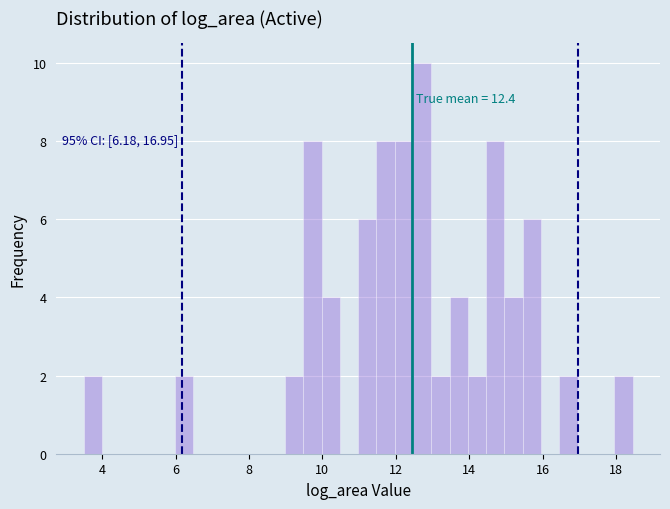

Around what value on the x-axis is the tallest bar? Give the approximate position of its centre, as read against the axis.

12.8